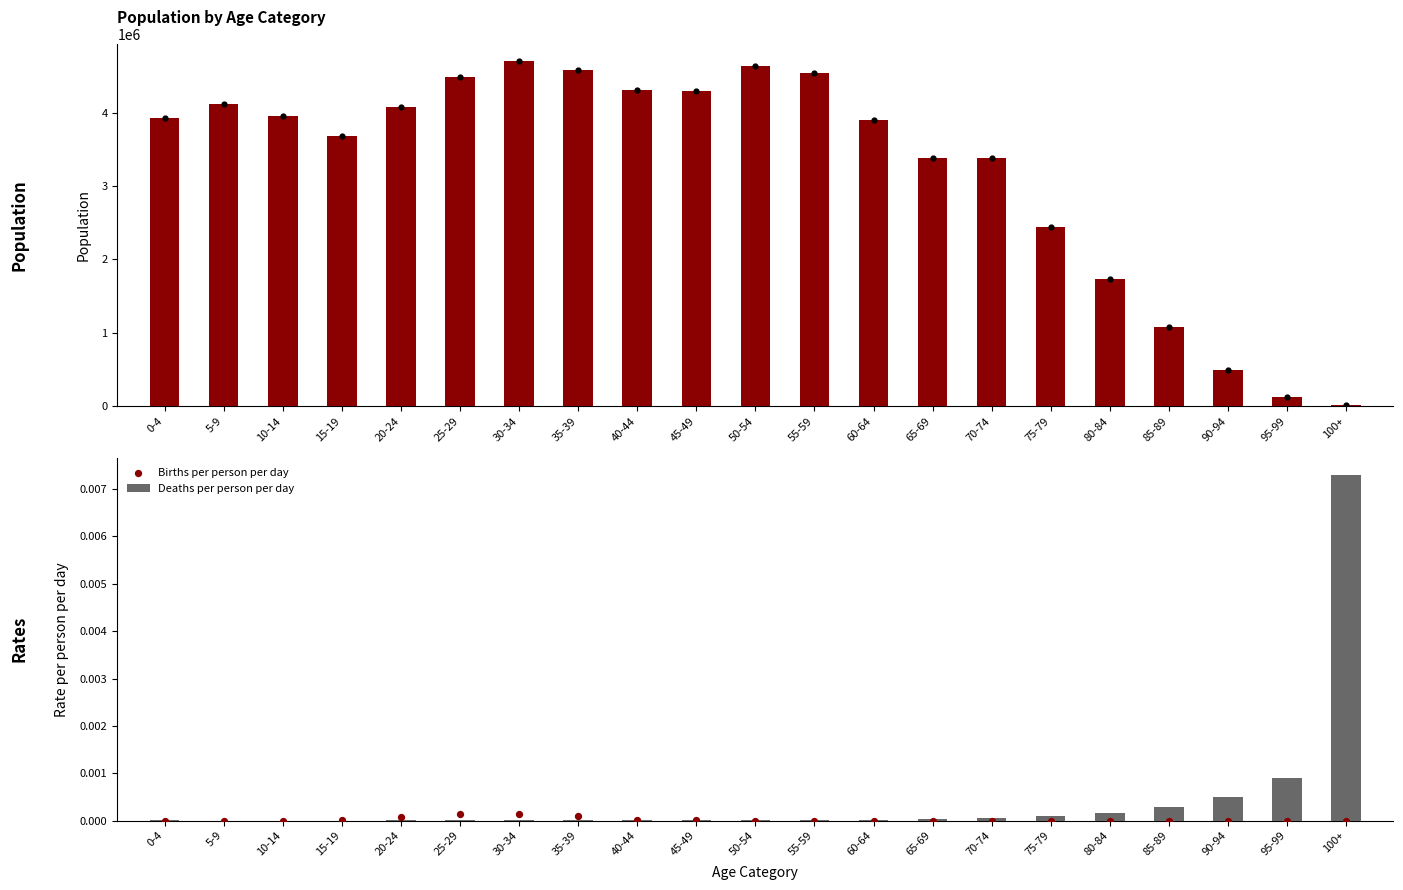

Which series has the largest total across all categories?

Population